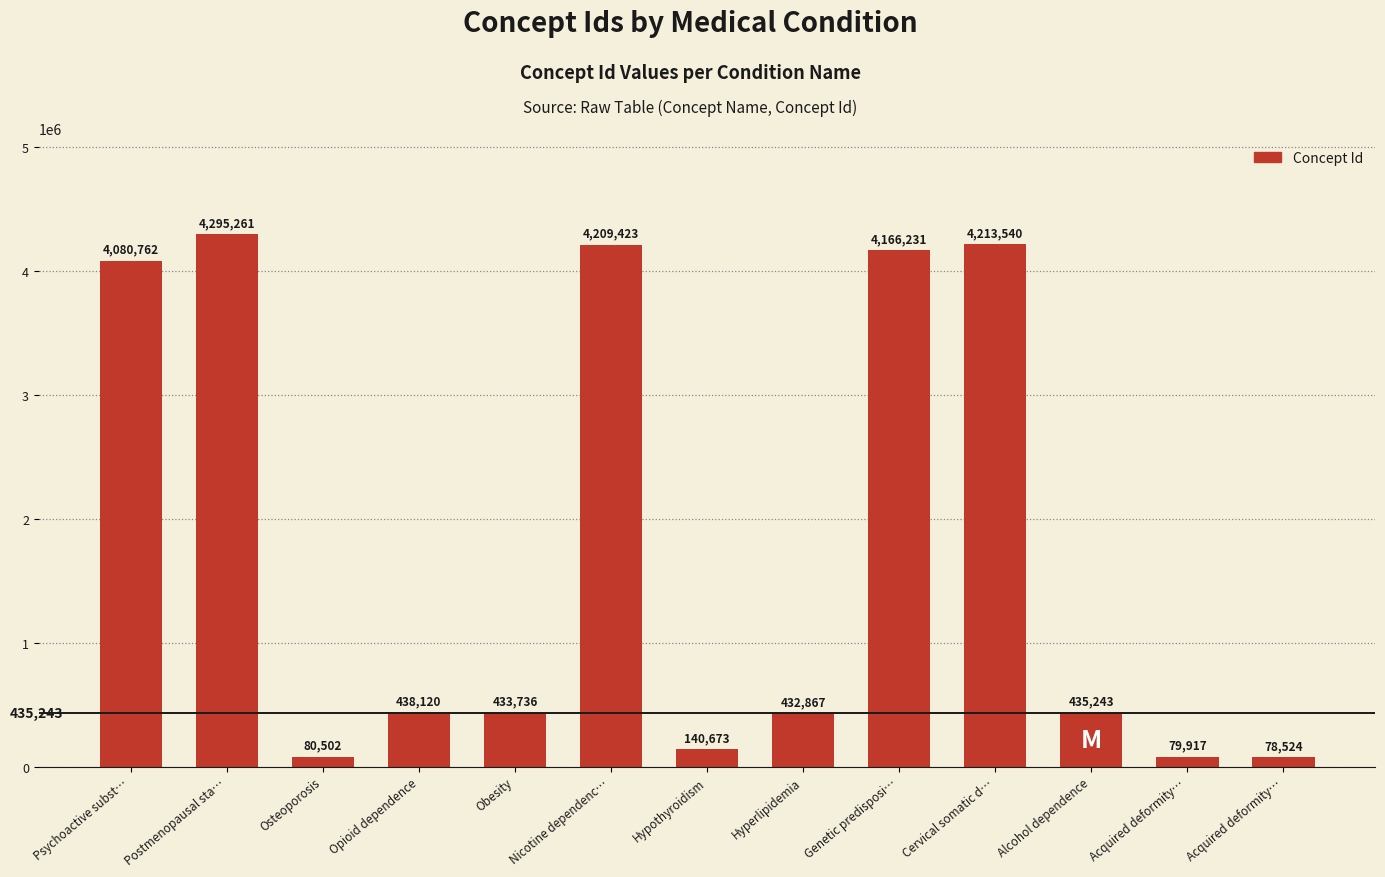

What value does the data have at Nicotine dependenc…, to the nearest 100?

4209400